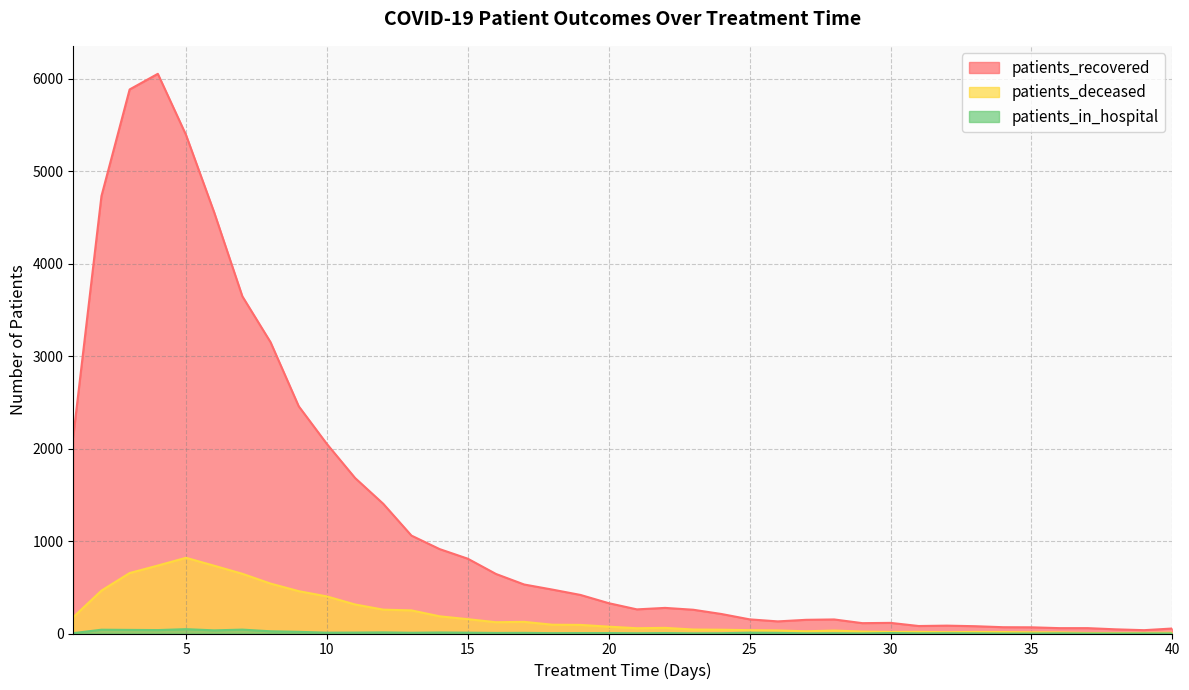

Reading right to left, what are all the values shown in this chart?

patients_recovered: 54	36	45	58	58	67	68	79	85	81	115	112	152	148	131	153	211	257	277	261	328	417	475	530	644	809	913	1059	1403	1682	2050	2458	3151	3647	4555	5393	6054	5885	4732	2131
patients_deceased: 9	7	6	6	12	13	16	17	14	18	17	21	32	24	33	36	41	43	61	57	74	93	95	126	122	155	186	250	258	314	401	458	540	646	733	819	735	654	464	177
patients_in_hospital: 1	1	0	0	2	0	0	2	3	2	5	1	3	2	7	9	3	2	5	3	5	5	4	7	6	9	11	8	12	10	9	18	24	42	34	47	37	39	41	4